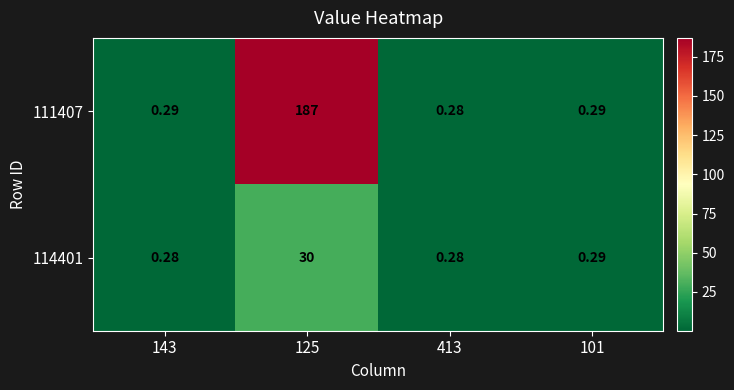

Which series has the largest total across all categories?

111407